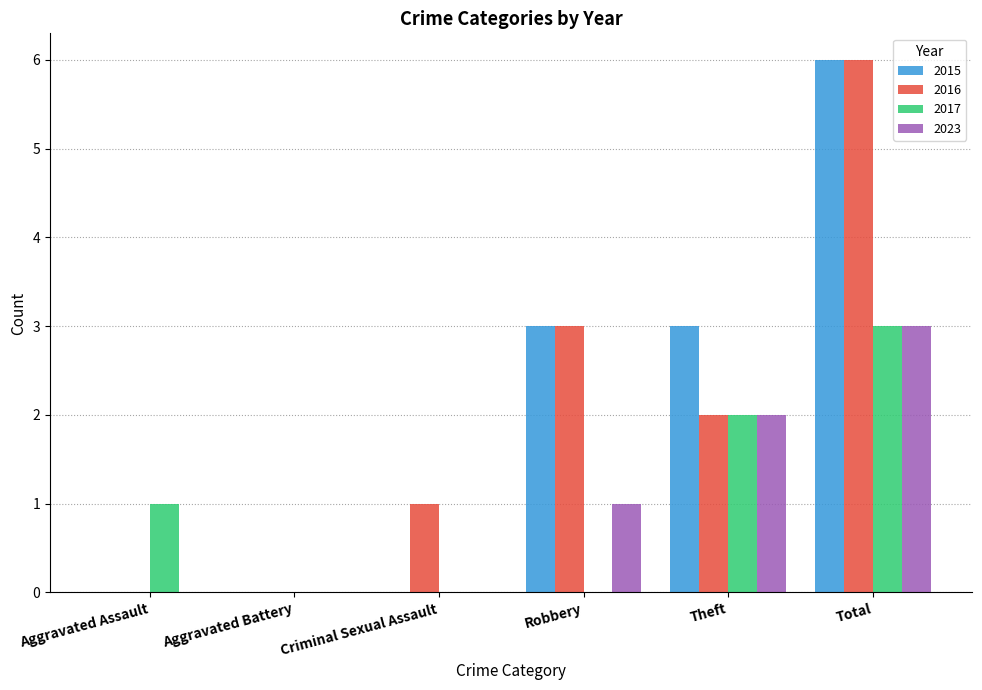

Which label corresponds to the largest value in the chart?

Total